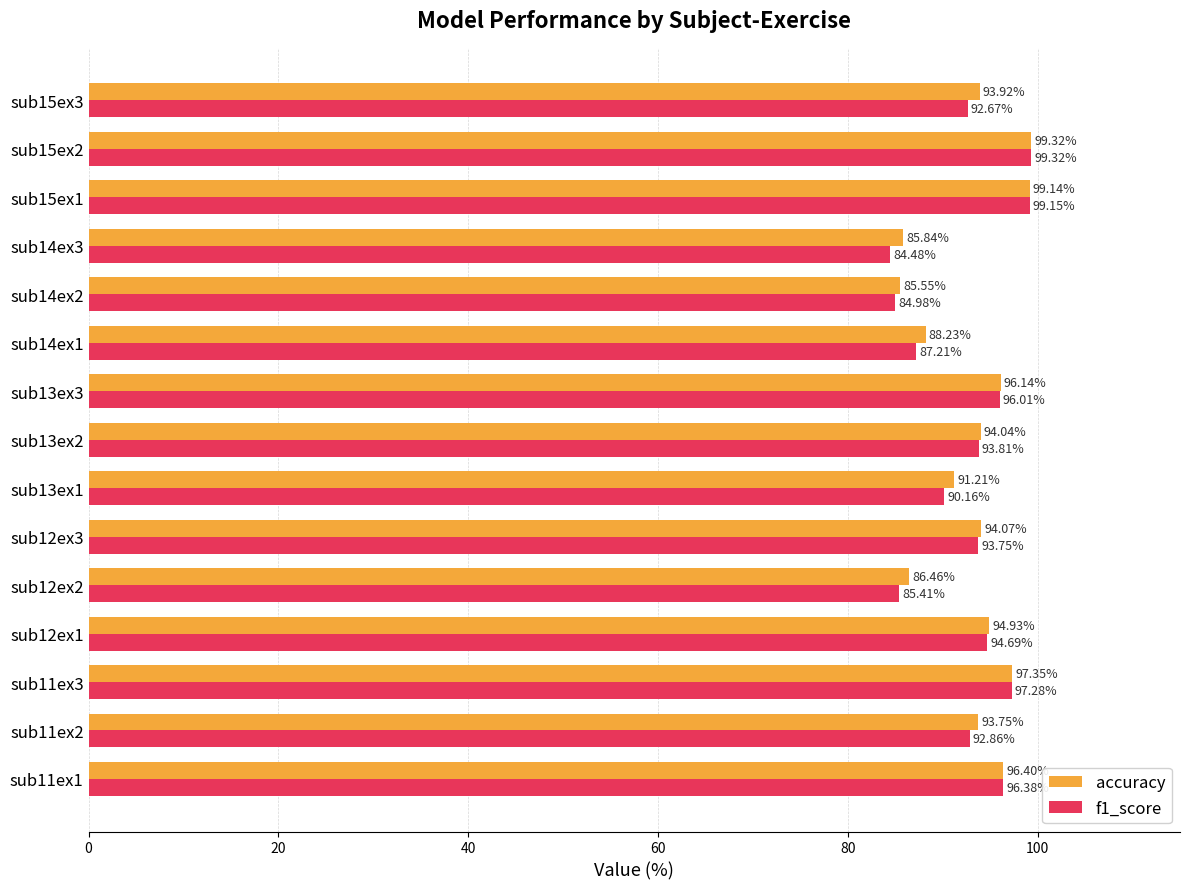

What is the difference between the second highest and second lowest values in the accuracy series?

13.3